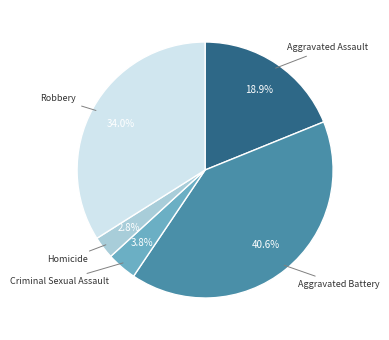

What portion of the pie excludes Aggravated Assault?

81.1%